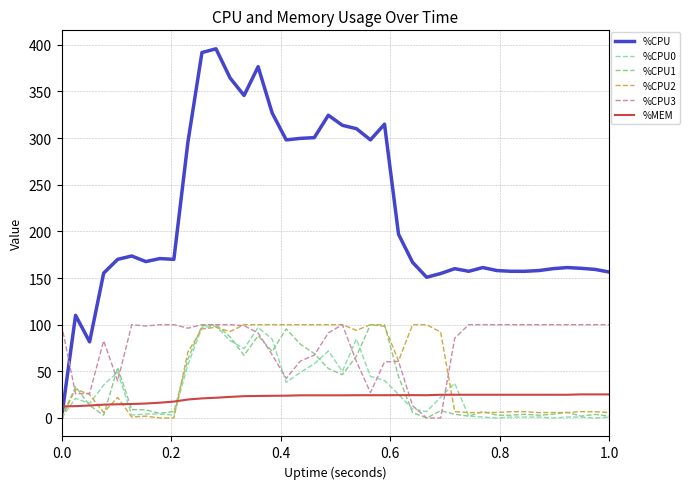

What is the sum of all %CPU1 values?

1420.5